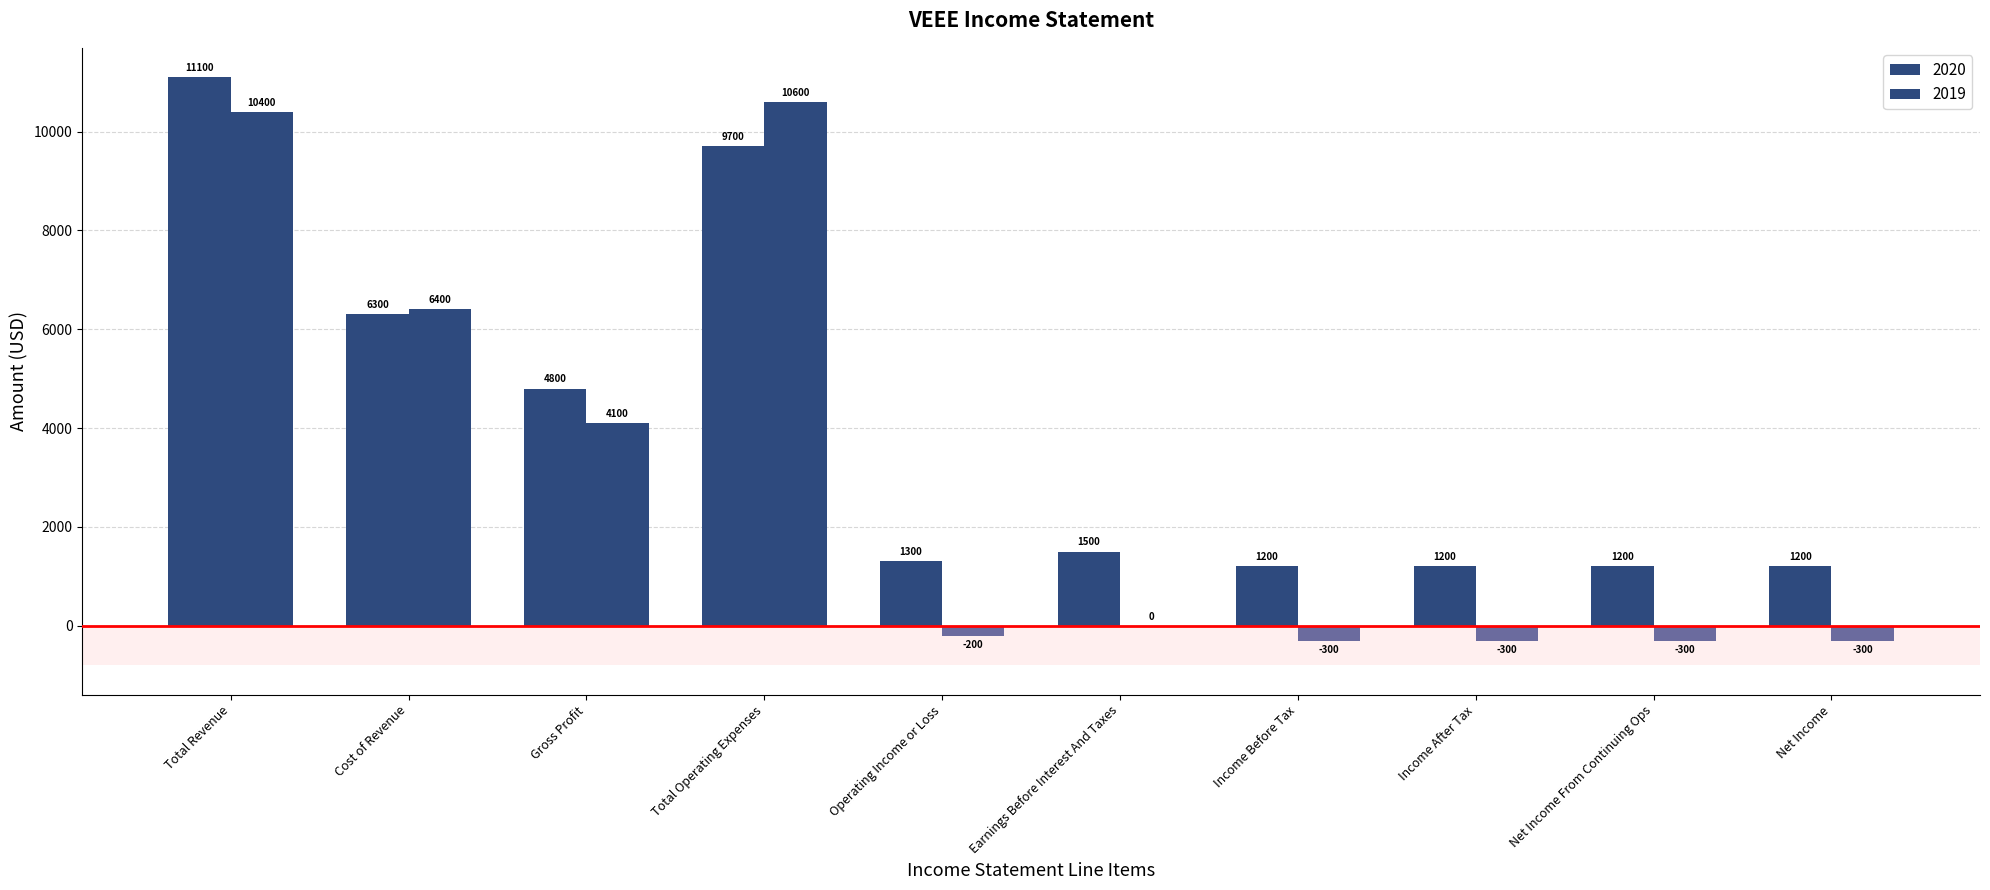

Are the bars horizontal?

No